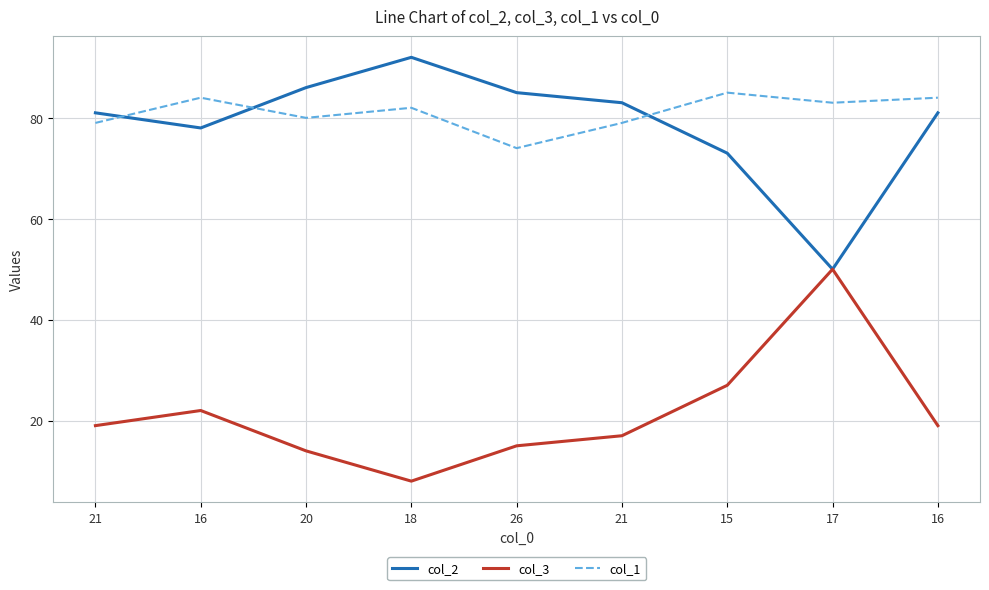

Reading left to right, list all the values displayed in this chart.

col_2: 21=81	16=78	20=86	18=92	26=85	21=83	15=73	17=50	16=81
col_3: 21=19	16=22	20=14	18=8	26=15	21=17	15=27	17=50	16=19
col_1: 21=79	16=84	20=80	18=82	26=74	21=79	15=85	17=83	16=84